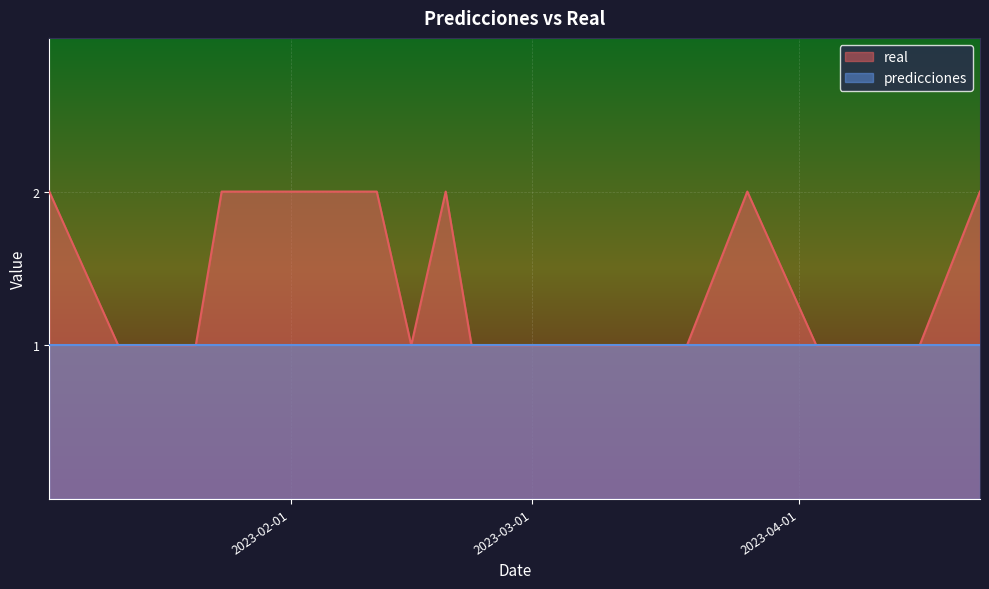

What is the sum of all values?

28